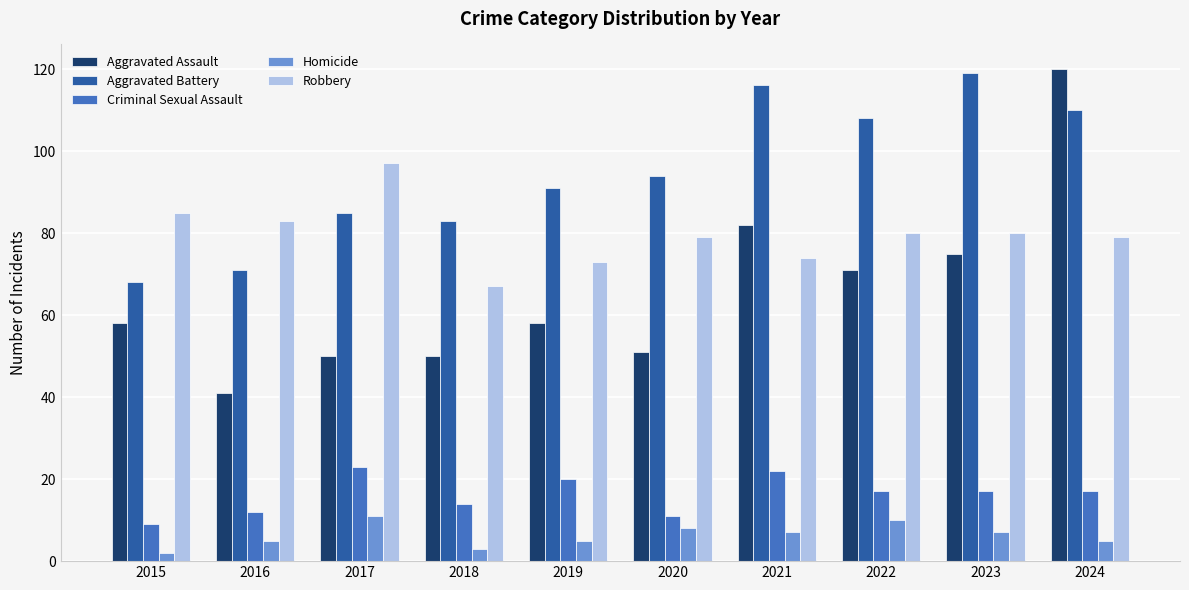

Count the number of data series in this chart.

5